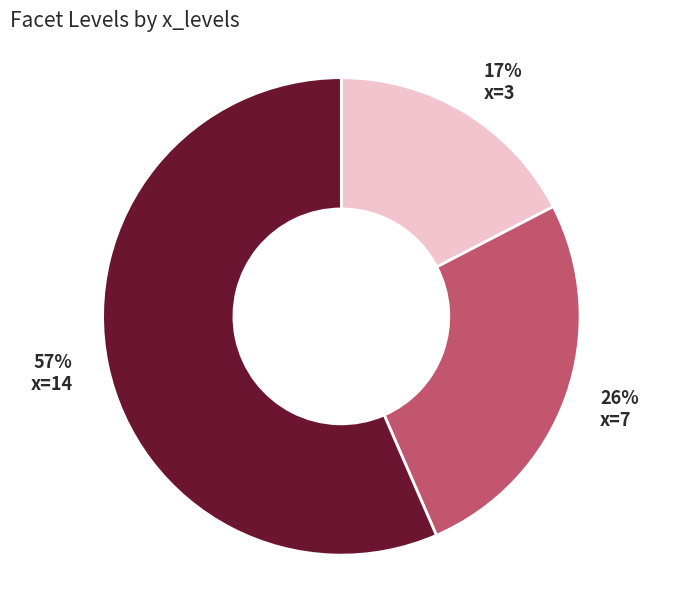

Combined, do x=3 and x=14 account for over 50%?

Yes